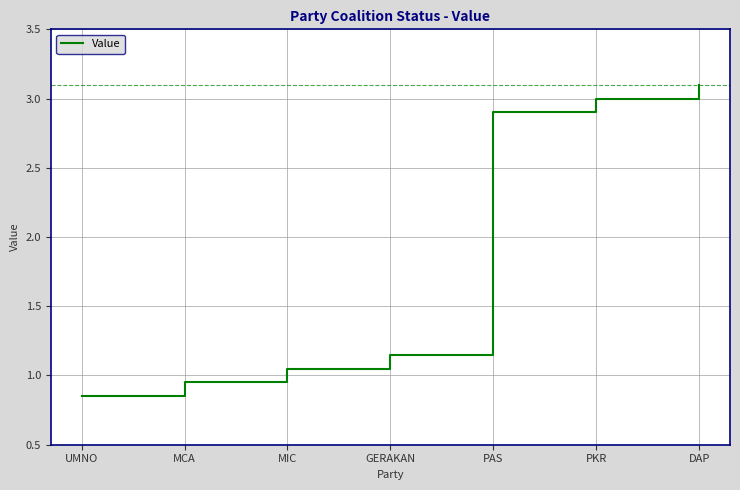

Does the chart have visible grid lines?

Yes